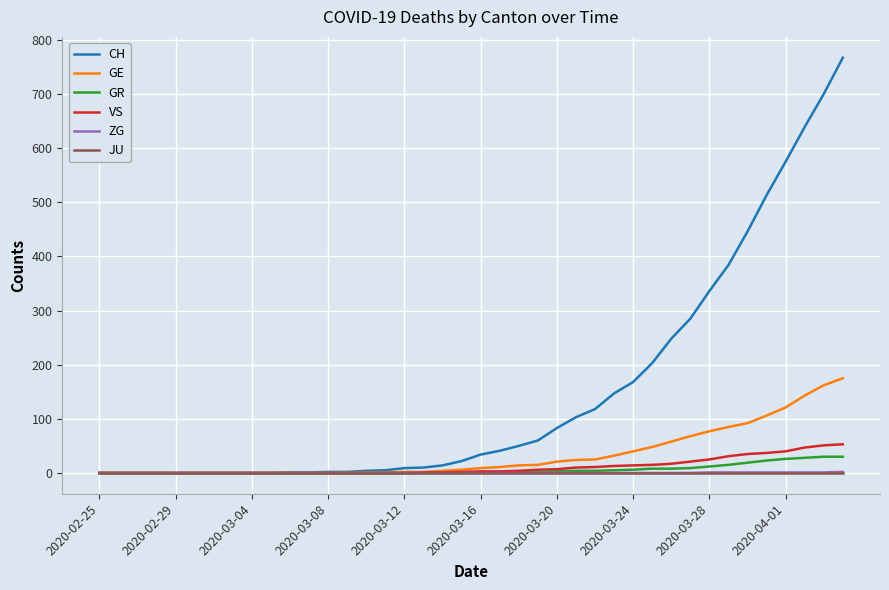

What is the highest value of the GR series?

30